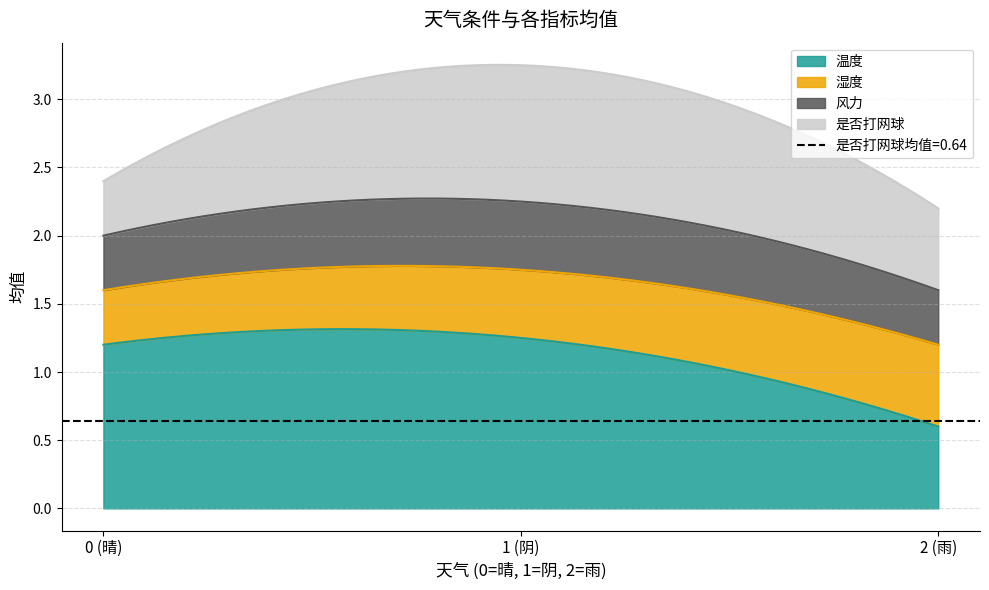

Is the value of 风力 at 1 greater than the value of 湿度 at 1?

No